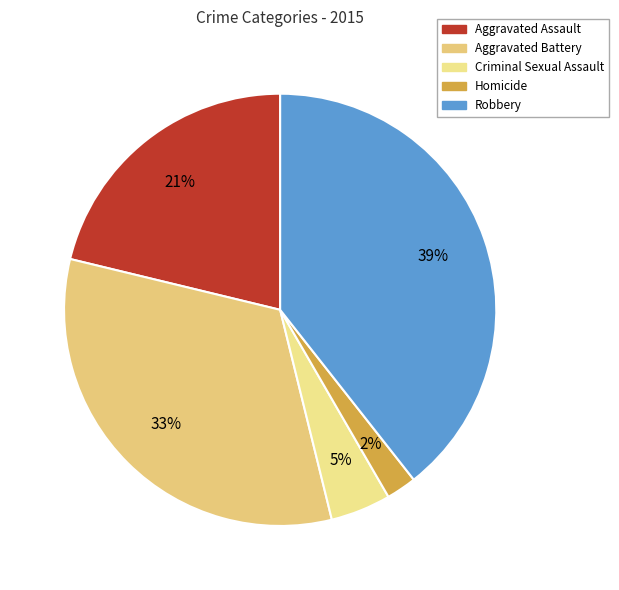

Which category has the biggest portion of the pie?

Robbery